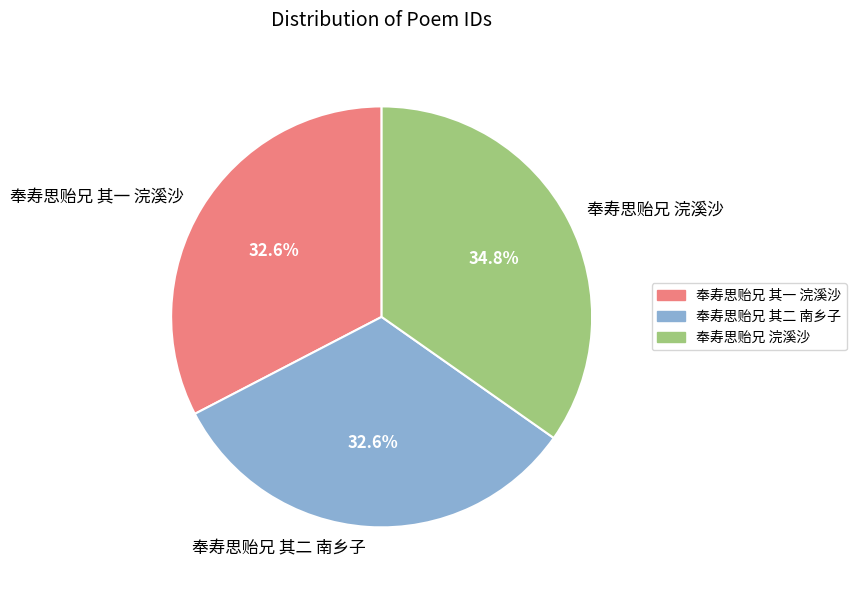

To the nearest percent, what is the difference between the 奉寿思贻兄 其一 浣溪沙 and 奉寿思贻兄 浣溪沙 slice percentages?

2%